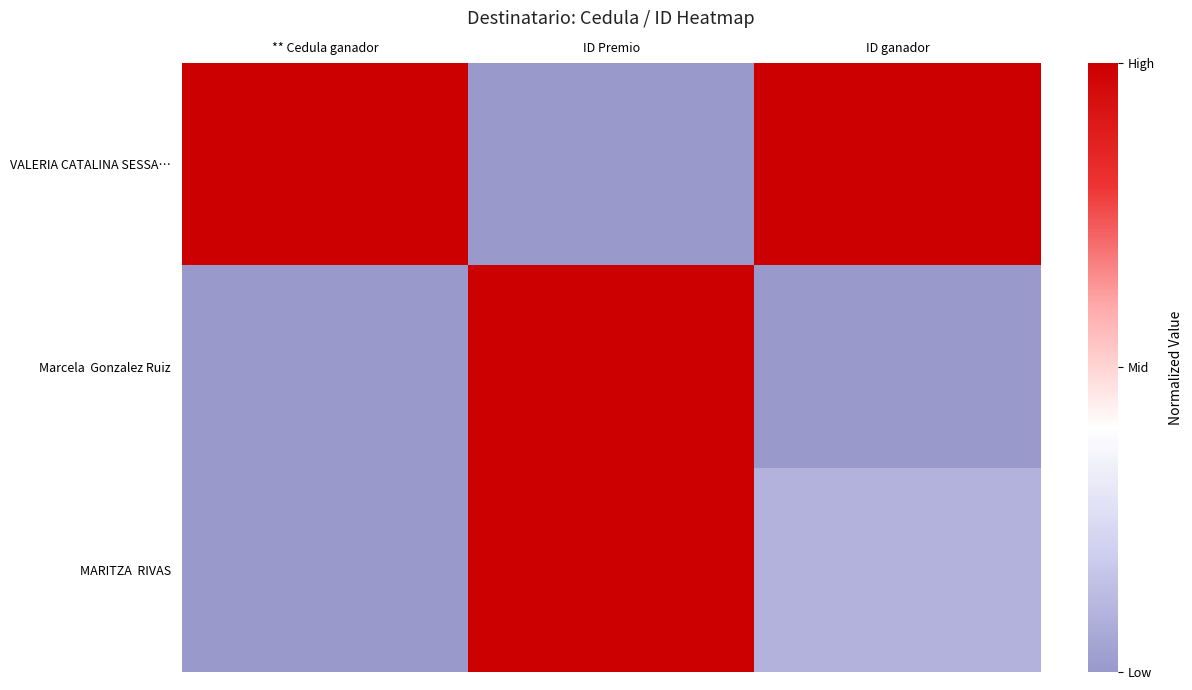

At ** Cedula ganador, list the series in order from largest to smallest.

VALERIA CATALINA SESSA…, Marcela Gonzalez Ruiz, MARITZA RIVAS